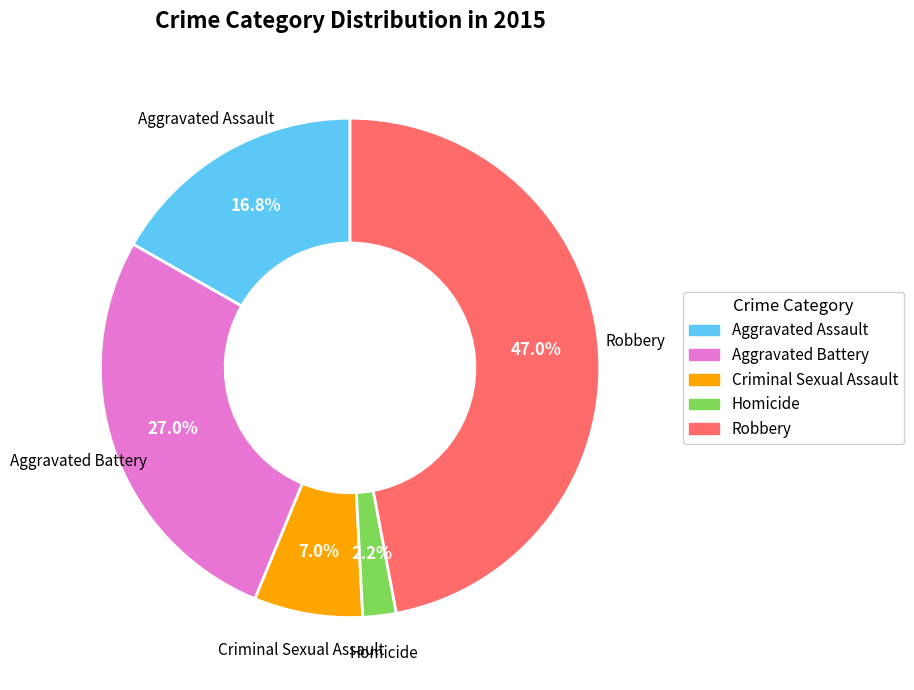

The Criminal Sexual Assault slice represents 13% of the pie. True or false?

False